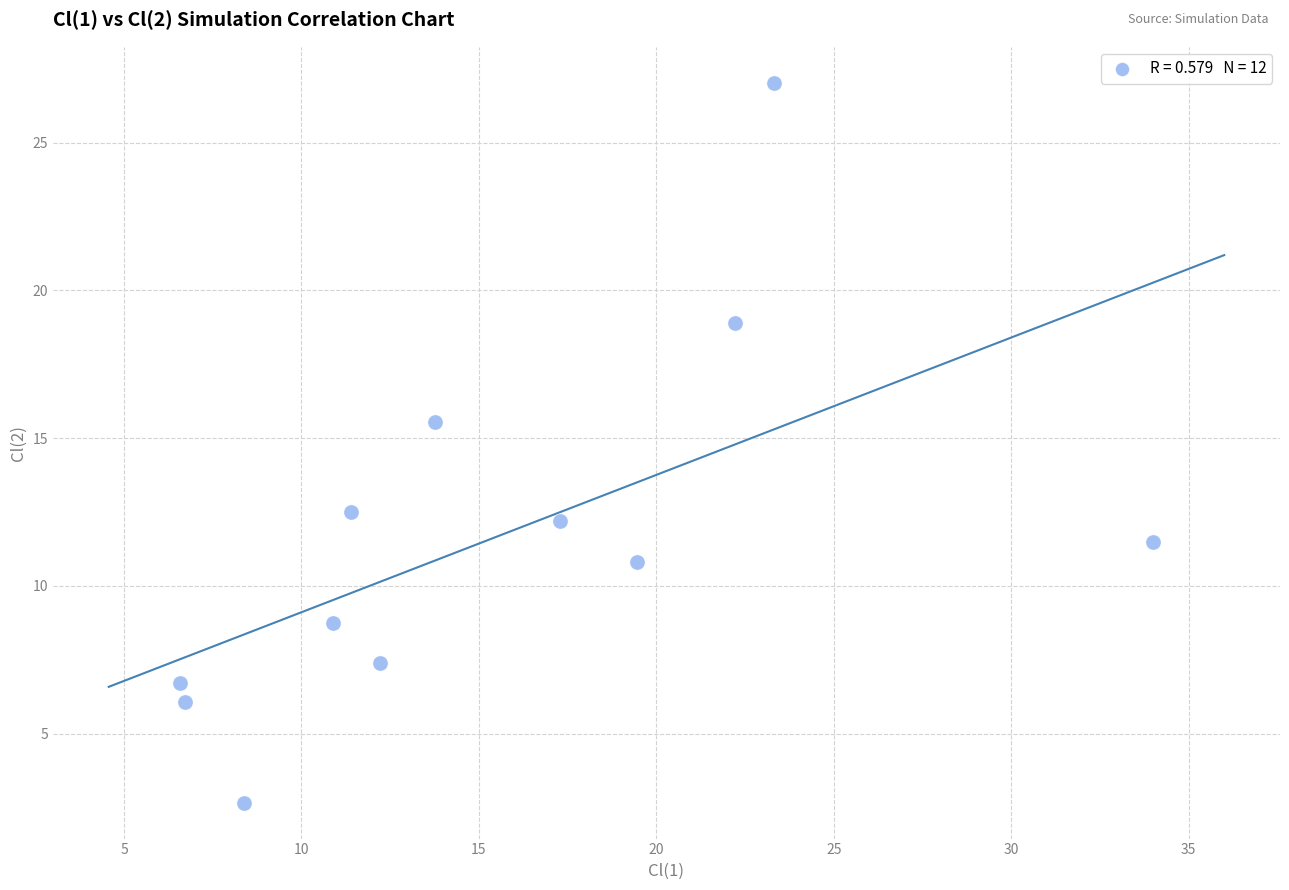

What is the average Y value?

11.7